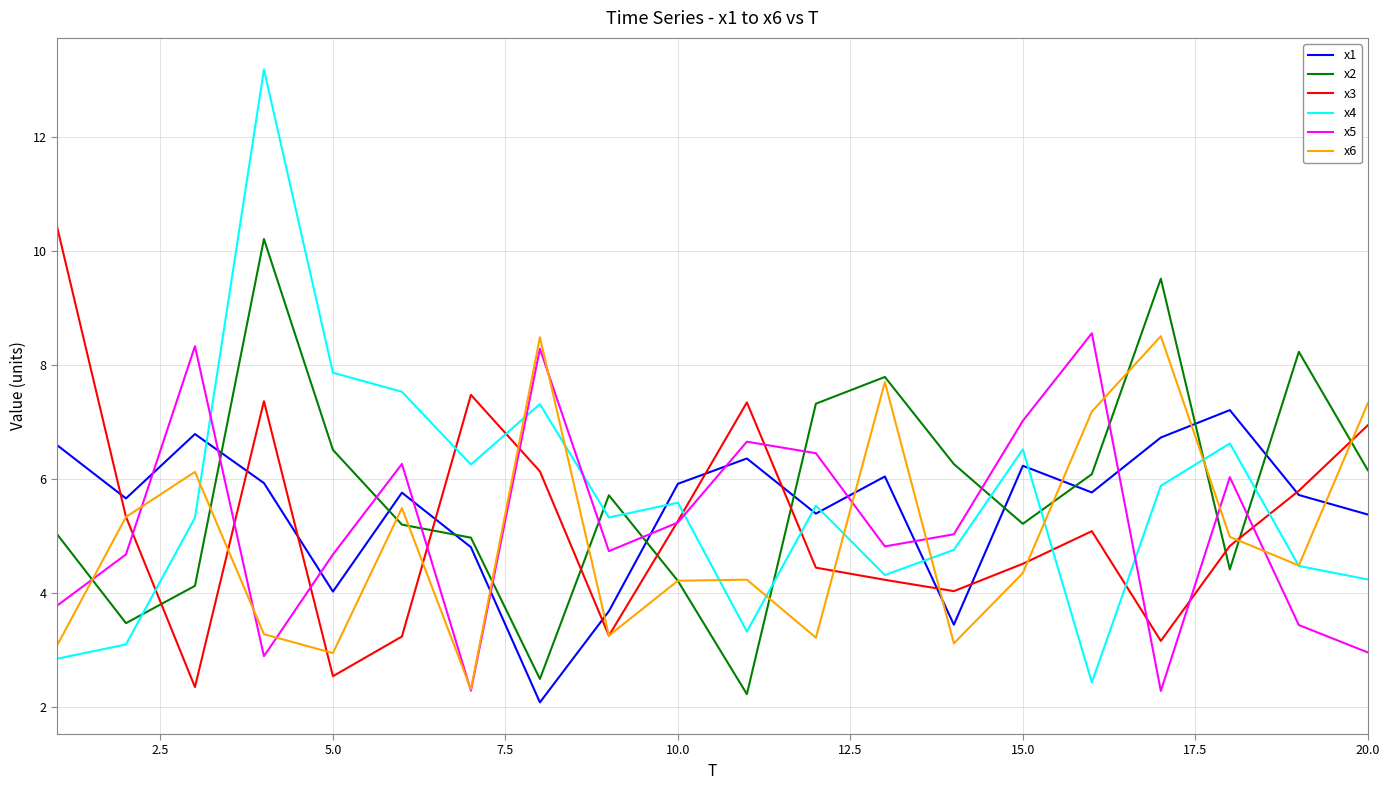

Which series has the largest range (max minus min)?

x4